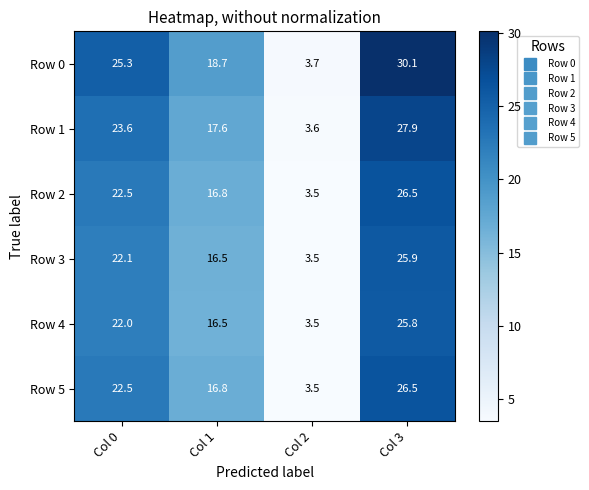

Reading right to left, list all the values displayed in this chart.

Row 0: Col 3=30.1	Col 2=3.7	Col 1=18.7	Col 0=25.3
Row 1: Col 3=27.9	Col 2=3.6	Col 1=17.6	Col 0=23.6
Row 2: Col 3=26.5	Col 2=3.5	Col 1=16.8	Col 0=22.5
Row 3: Col 3=25.9	Col 2=3.5	Col 1=16.5	Col 0=22.1
Row 4: Col 3=25.8	Col 2=3.5	Col 1=16.5	Col 0=22.0
Row 5: Col 3=26.5	Col 2=3.5	Col 1=16.8	Col 0=22.5